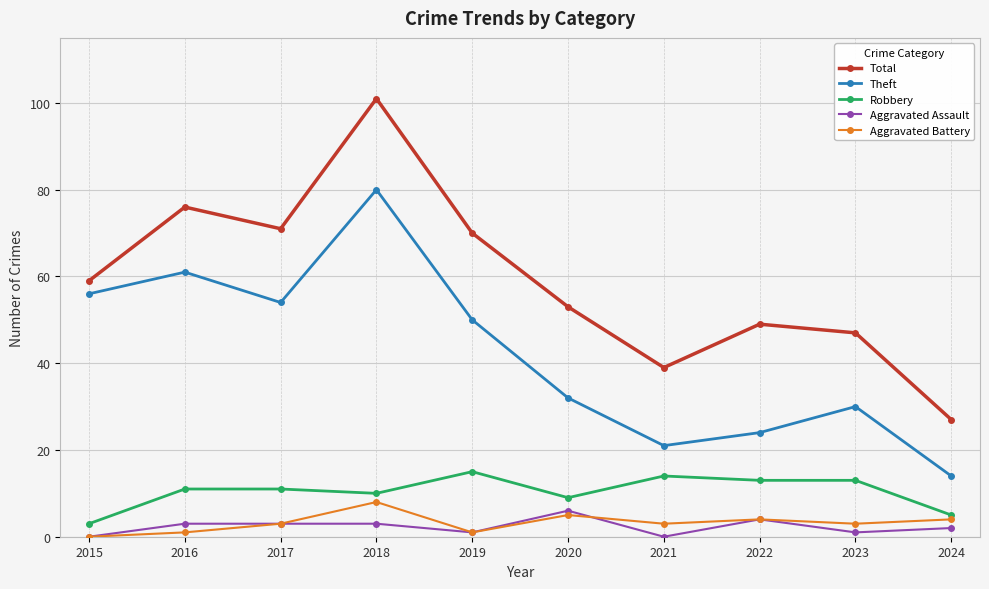

What is the average value of the Total series?

59